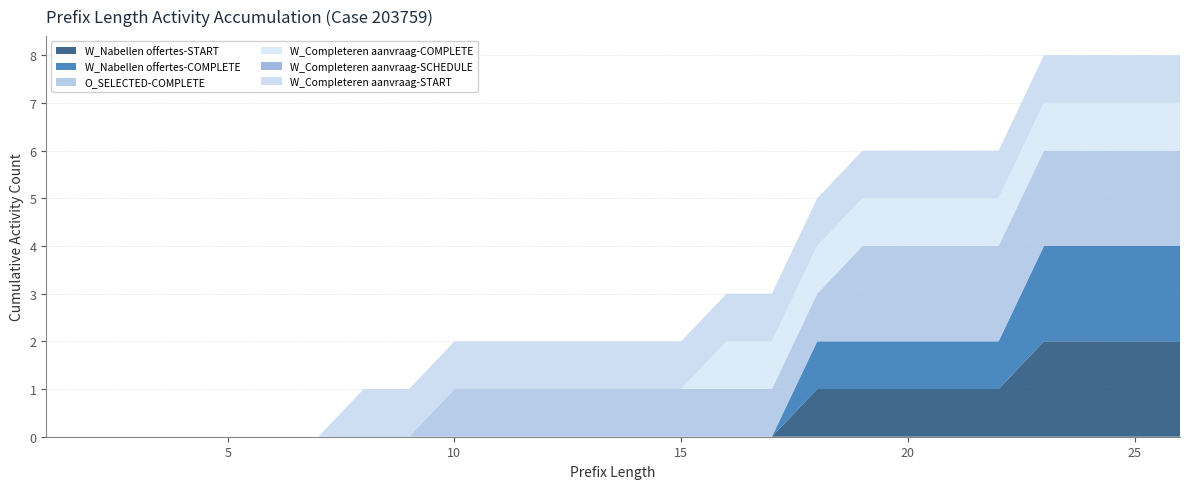

Reading right to left, extract all data points from this chart.

W_Nabellen offertes-START: 2	2	2	2	1	1	1	1	1	0	0	0	0	0	0	0	0	0	0	0	0	0	0	0	0	0
W_Nabellen offertes-COMPLETE: 2	2	2	2	1	1	1	1	1	0	0	0	0	0	0	0	0	0	0	0	0	0	0	0	0	0
O_SELECTED-COMPLETE: 2	2	2	2	2	2	2	2	1	1	1	1	1	1	1	1	1	0	0	0	0	0	0	0	0	0
W_Completeren aanvraag-COMPLETE: 1	1	1	1	1	1	1	1	1	1	1	0	0	0	0	0	0	0	0	0	0	0	0	0	0	0
W_Completeren aanvraag-SCHEDULE: 0	0	0	0	0	0	0	0	0	0	0	0	0	0	0	0	0	0	0	0	0	0	0	0	0	0
W_Completeren aanvraag-START: 1	1	1	1	1	1	1	1	1	1	1	1	1	1	1	1	1	1	1	0	0	0	0	0	0	0